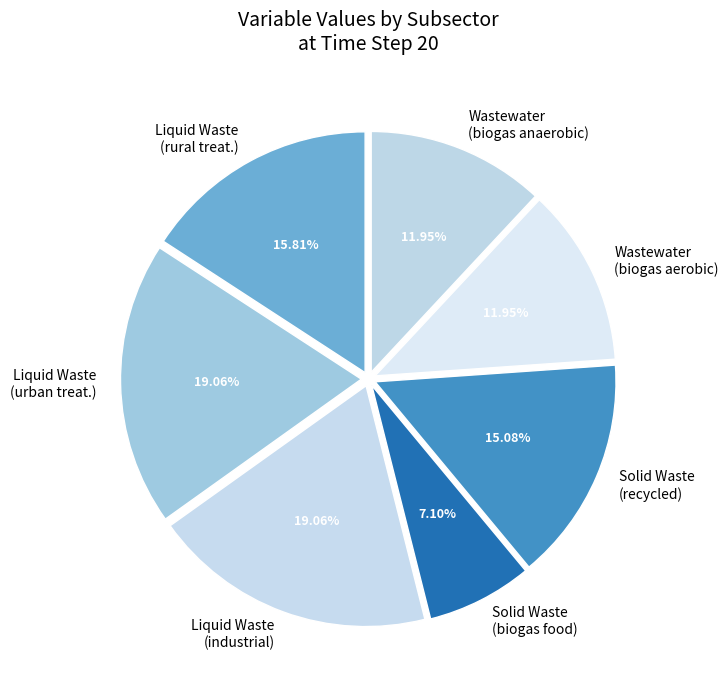

What is the ratio of the value at Wastewater (biogas aerobic) to the value at Liquid Waste (rural treat.)?

0.8